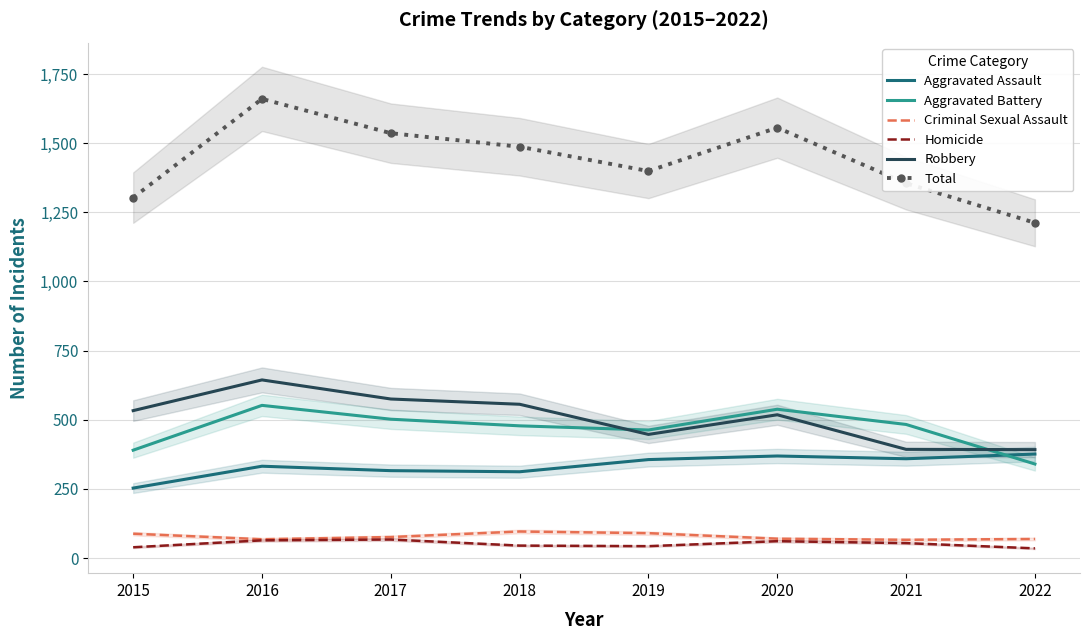

Which label corresponds to the smallest value in the chart?

2022